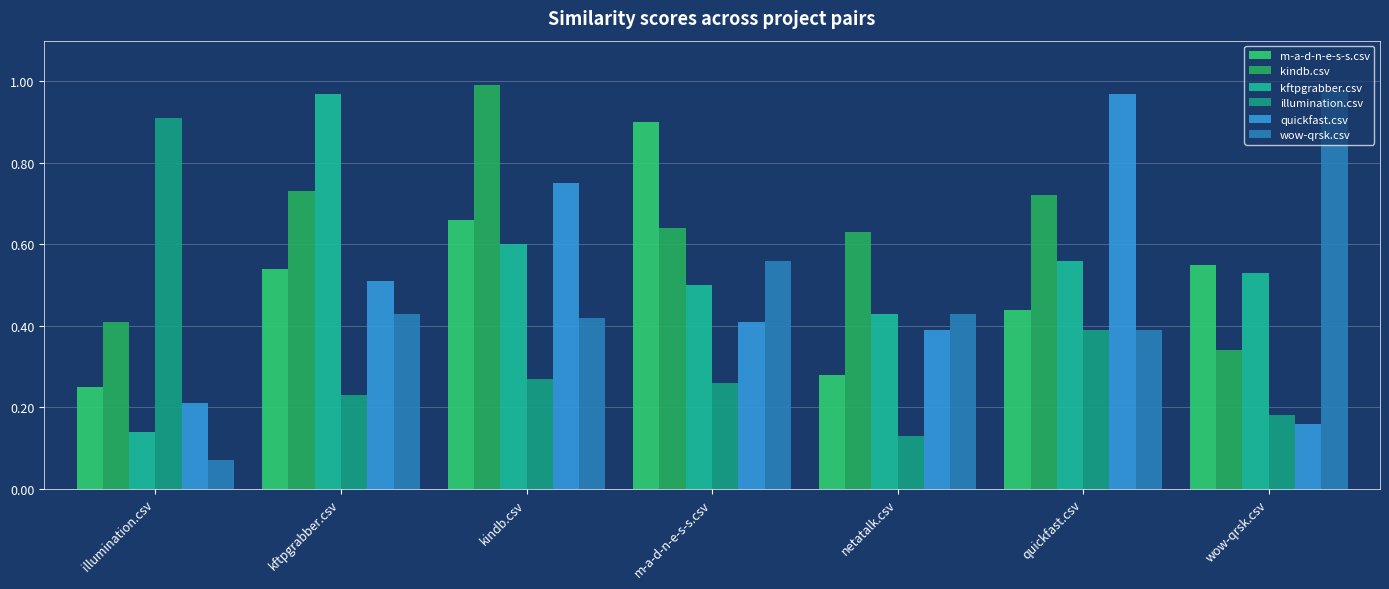

What is the minimum value for kindb.csv?

0.3